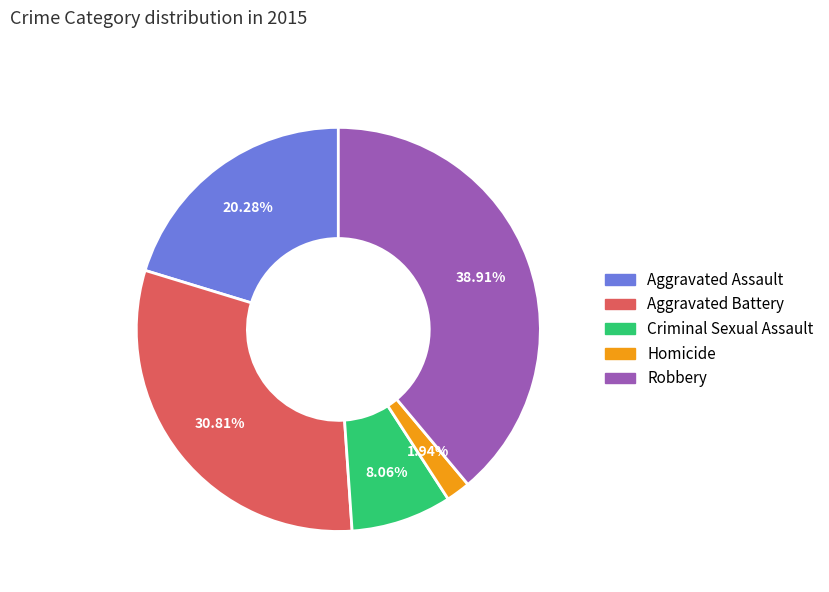

To the nearest percent, what portion does Robbery represent?

39%